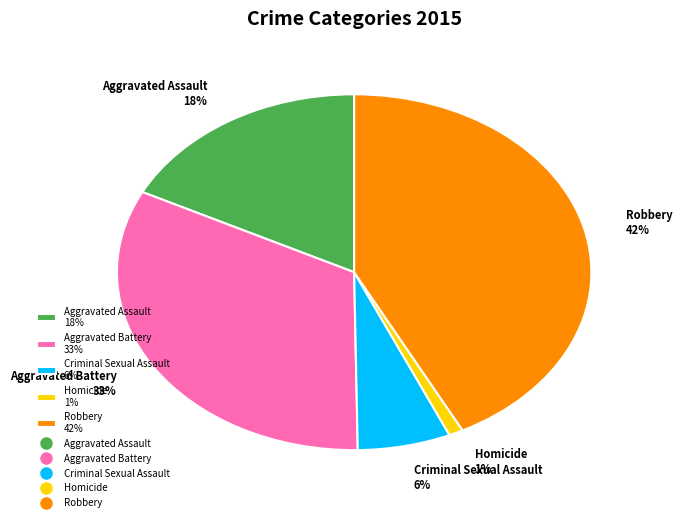

How many segments does this pie chart have?

5